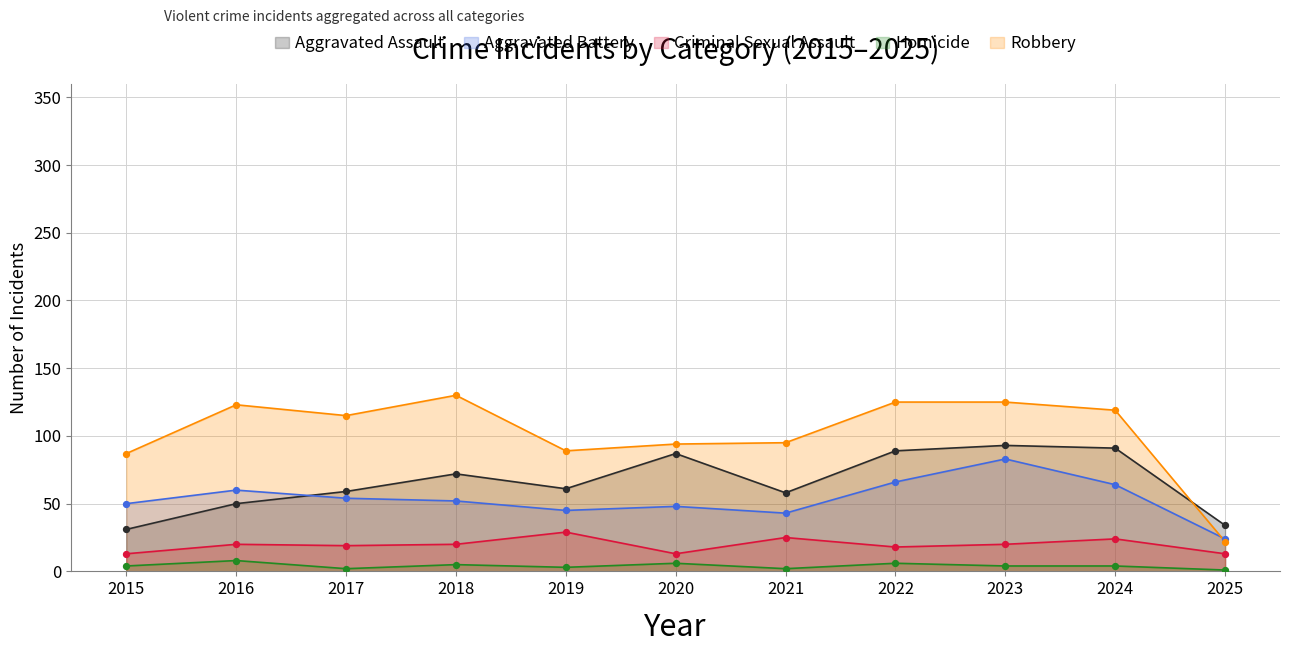

At which category is the sum across all series the highest?

2023